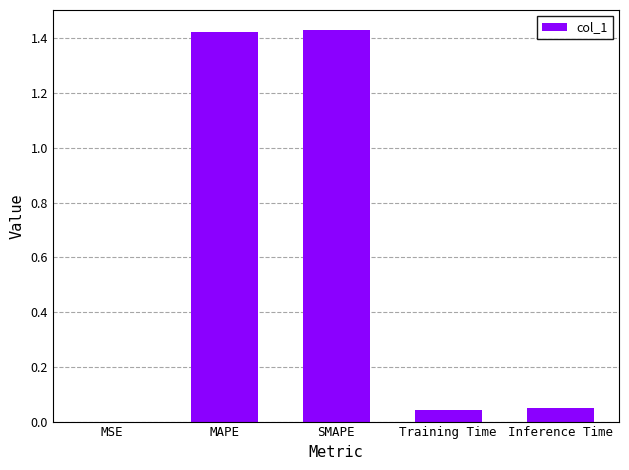

Which has a higher value, Training Time or MAPE?

MAPE